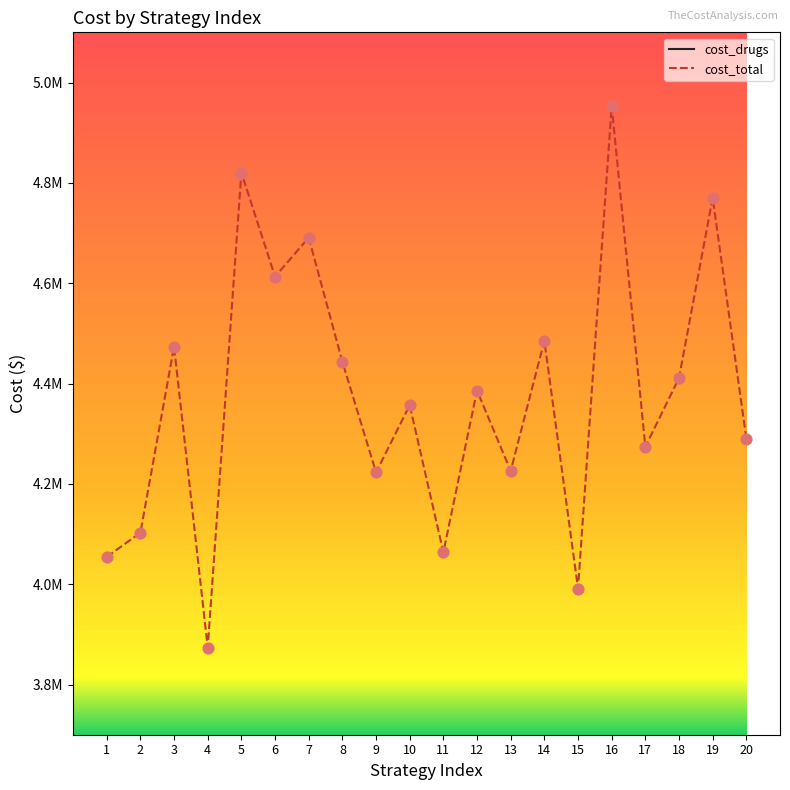

At which category is the sum across all series the highest?

16